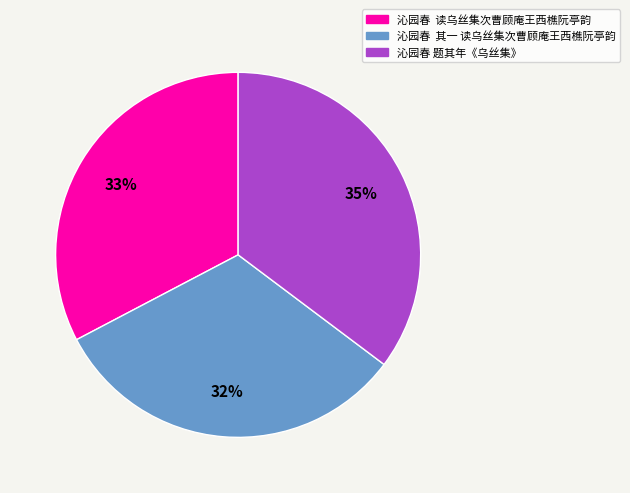

To the nearest percent, what is the average slice percentage?

33%